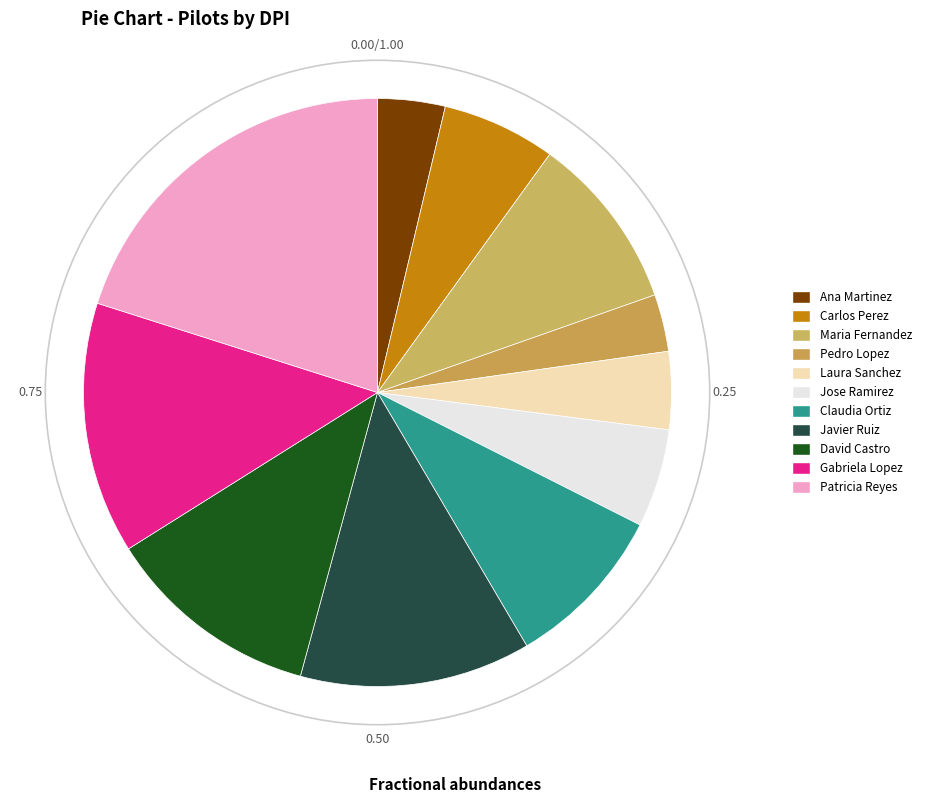

Does any single category account for the majority?

No